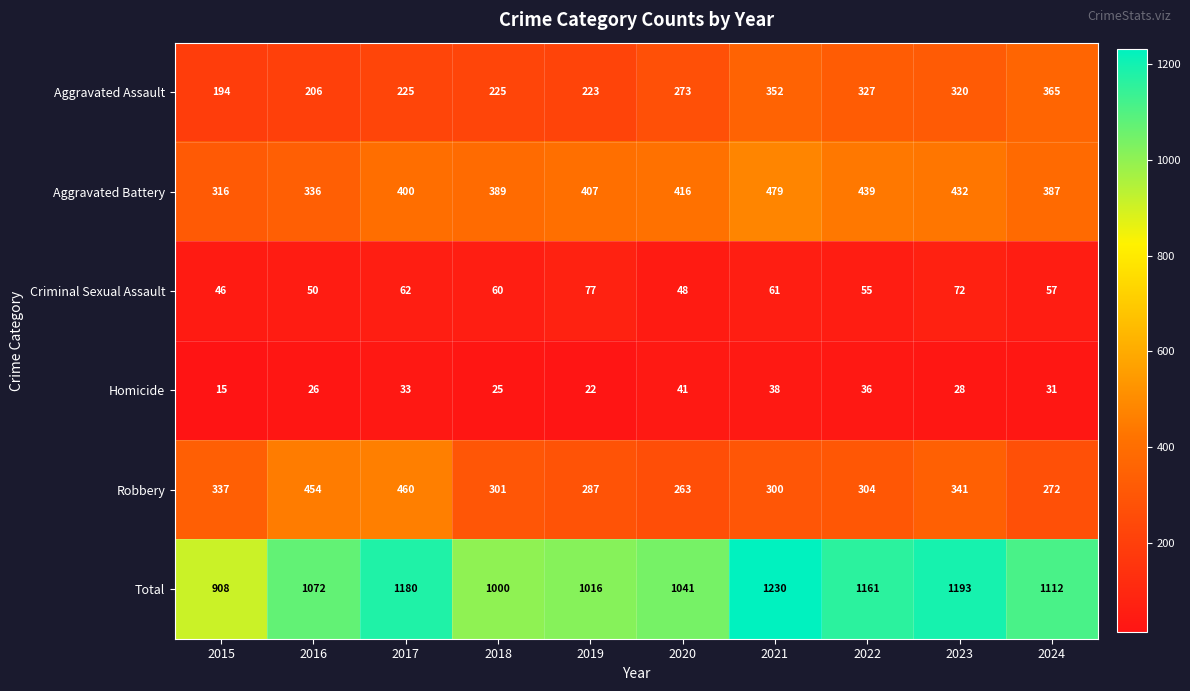

Where is Homicide nearest to the value 28?

2023